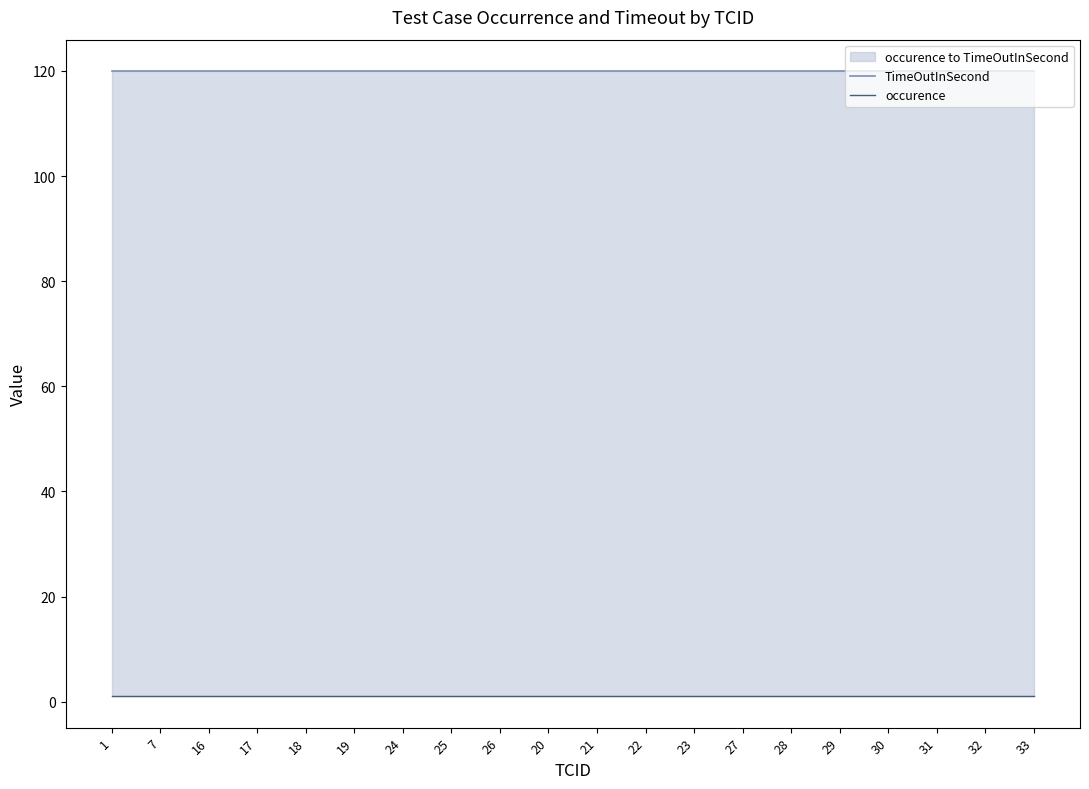

Reading left to right, transcribe all the data shown in this chart.

TimeOutInSecond: 120	120	120	120	120	120	120	120	120	120	120	120	120	120	120	120	120	120	120	120
occurence: 1	1	1	1	1	1	1	1	1	1	1	1	1	1	1	1	1	1	1	1